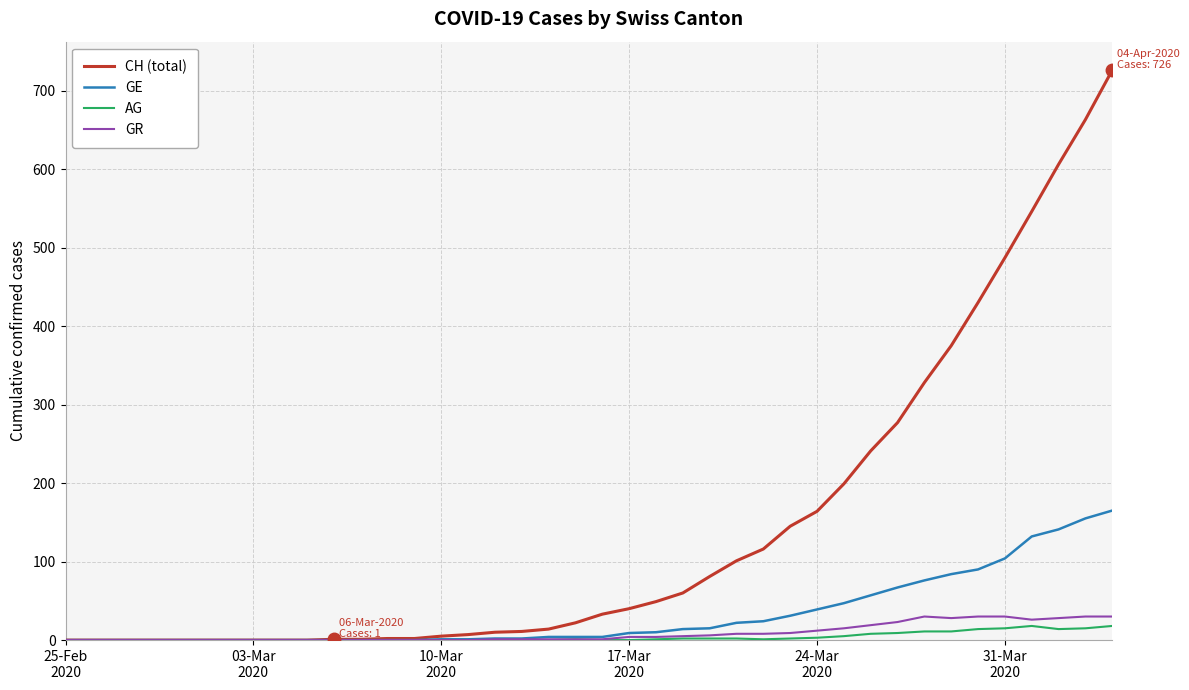

Which series has the widest spread of values?

CH (total)